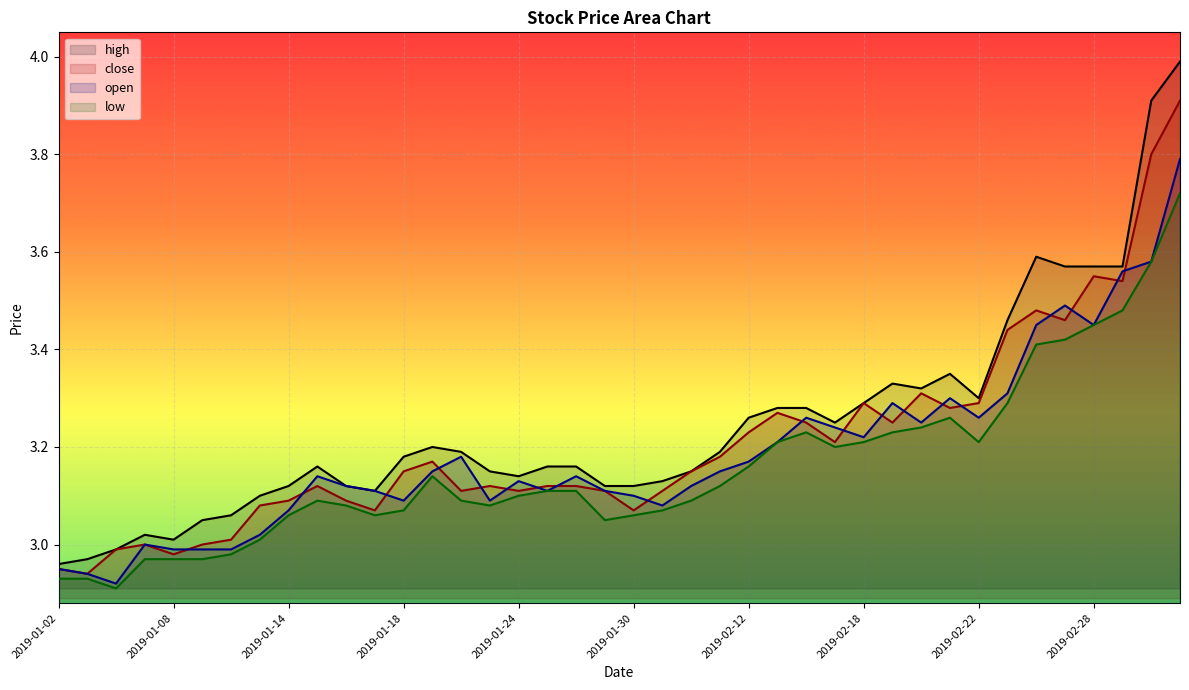

True or false: close has a value of 1.0 at 2019-01-02.

False